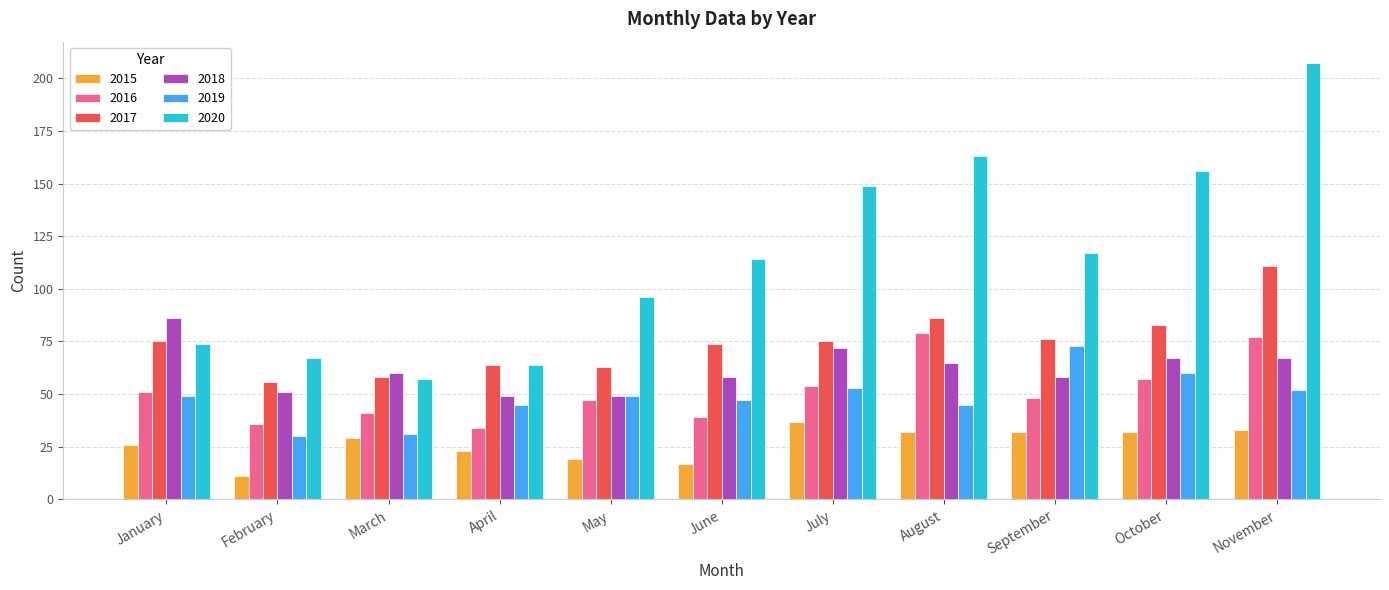

Is the value of 2018 at January greater than the value of 2015 at June?

Yes